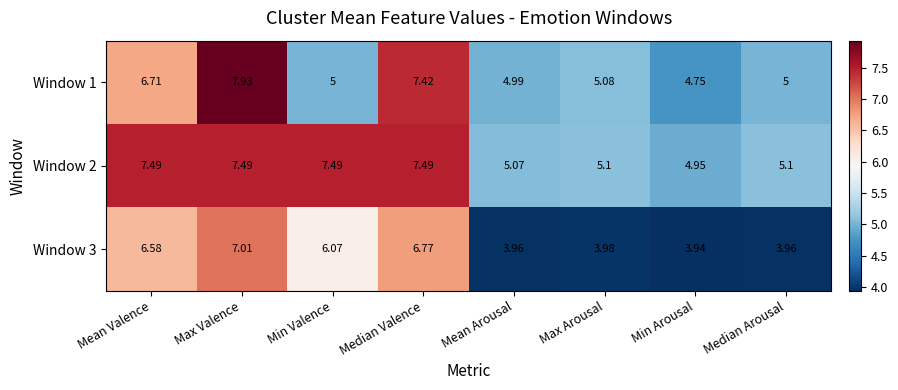

List the series in order of their overall mean, lowest first.

Window 3, Window 1, Window 2